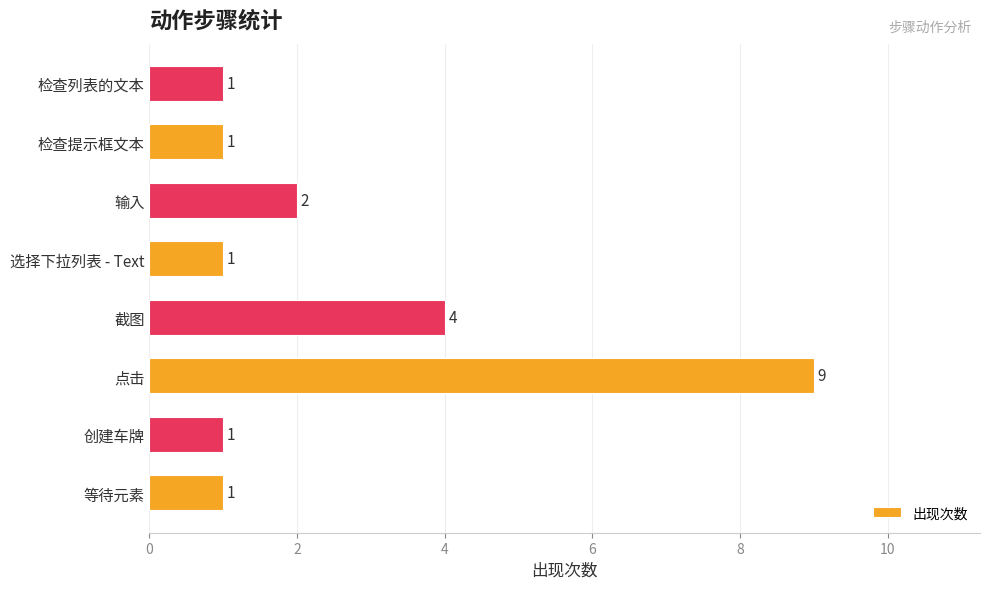

The value at 输入 is 3. True or false?

False